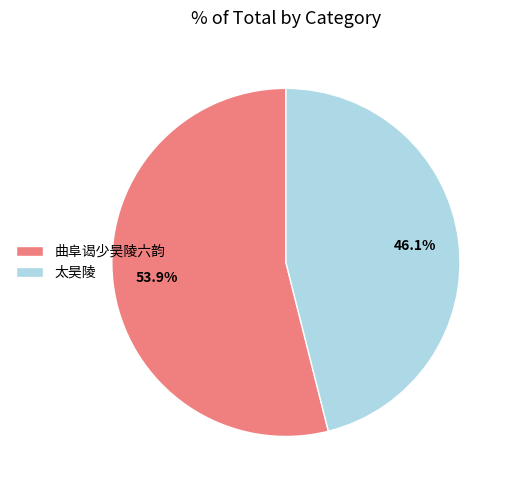

Does 曲阜谒少昊陵六韵 account for over 50% of the chart?

Yes